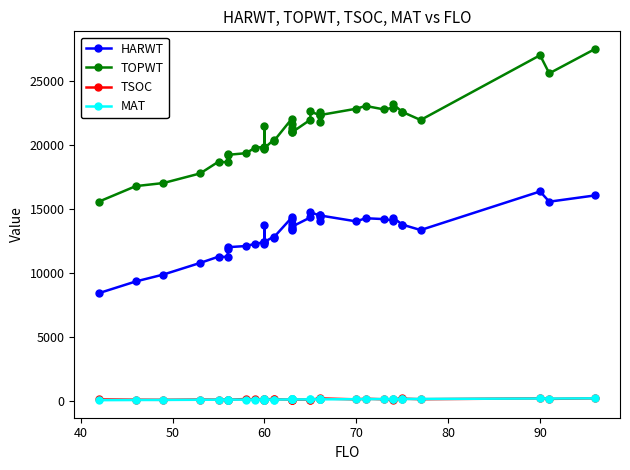

Is this an area chart (filled region under the line)?

No